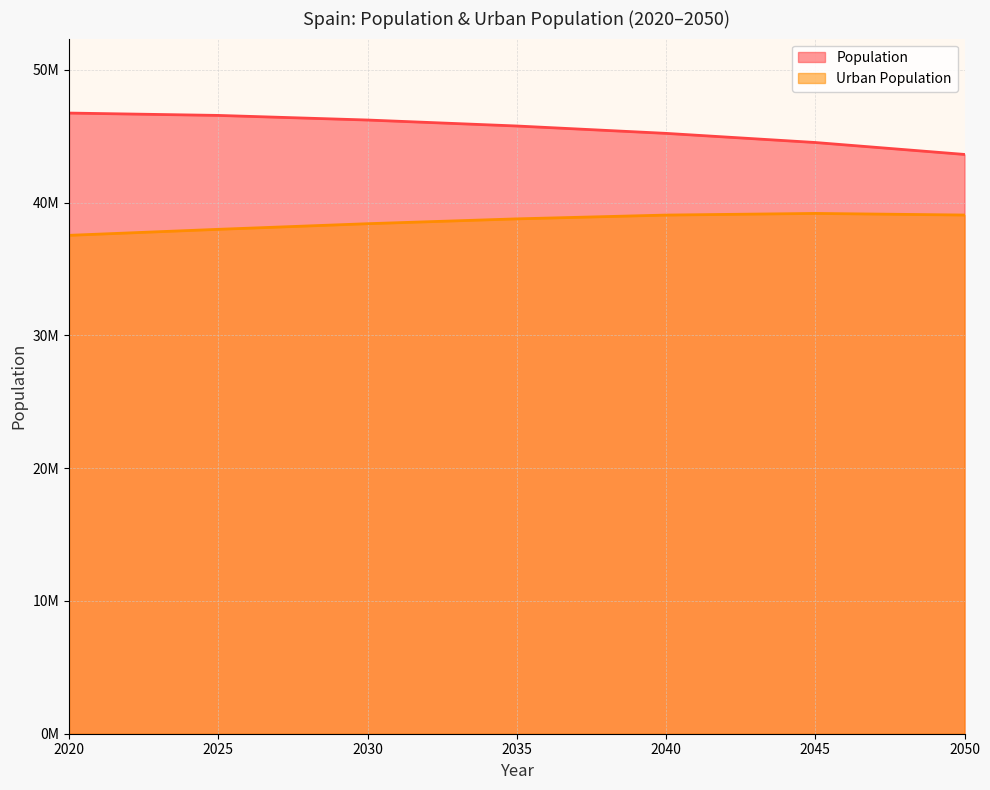

What is the average value of the Urban Population series?

38582985